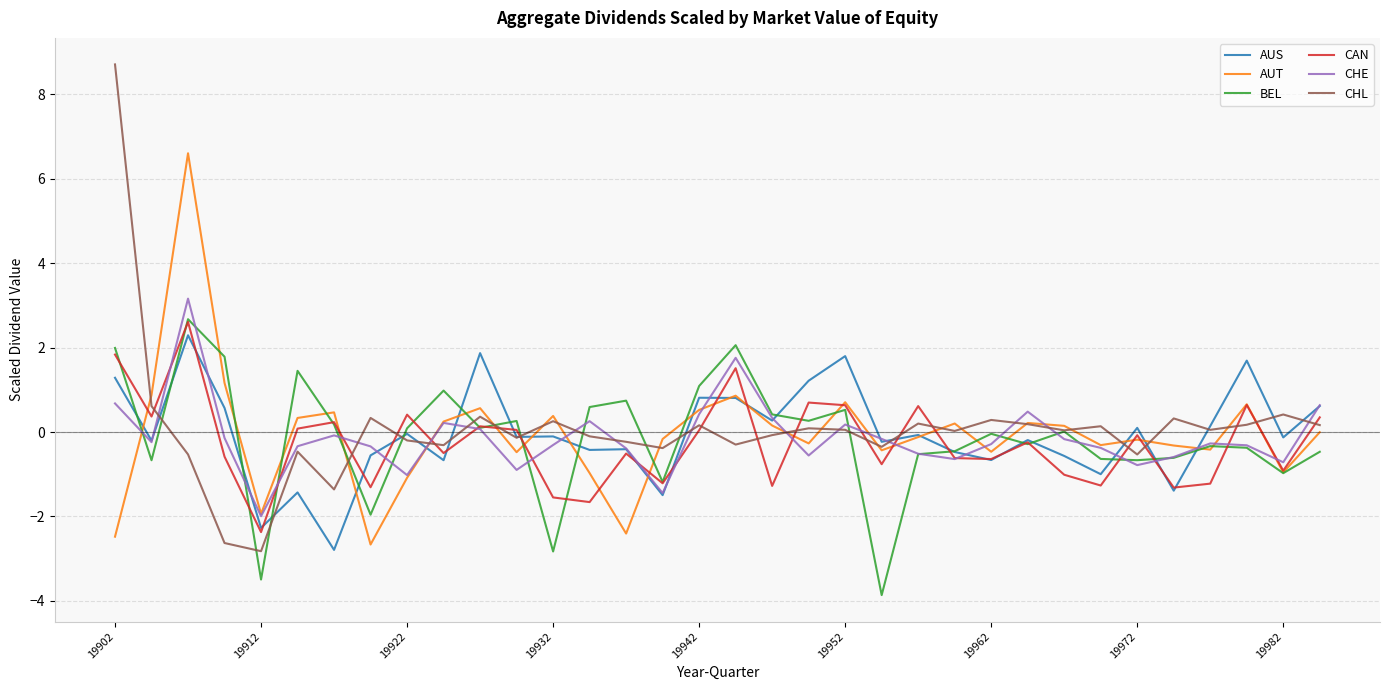

Which series has the largest range (max minus min)?

CHL